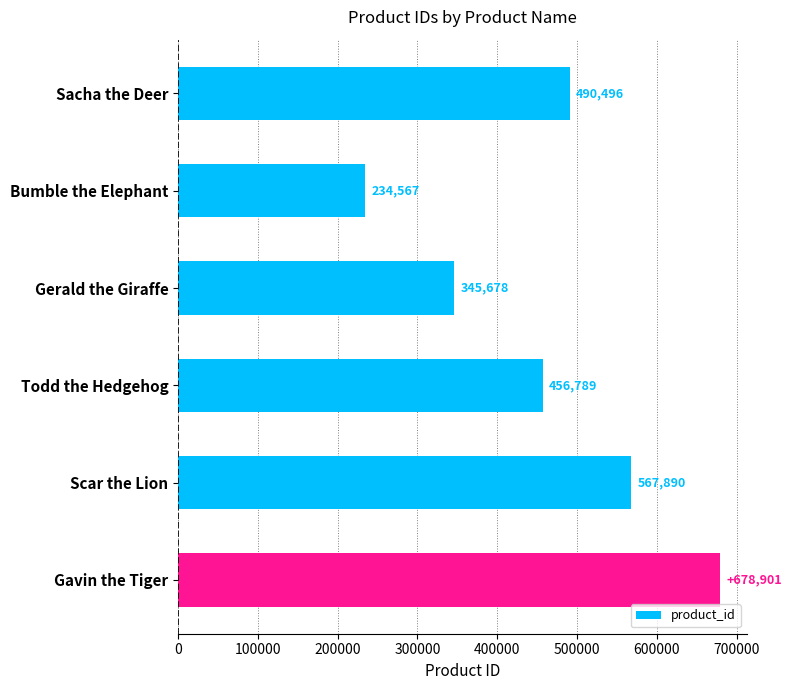

What is the difference between the maximum and minimum values?

444334